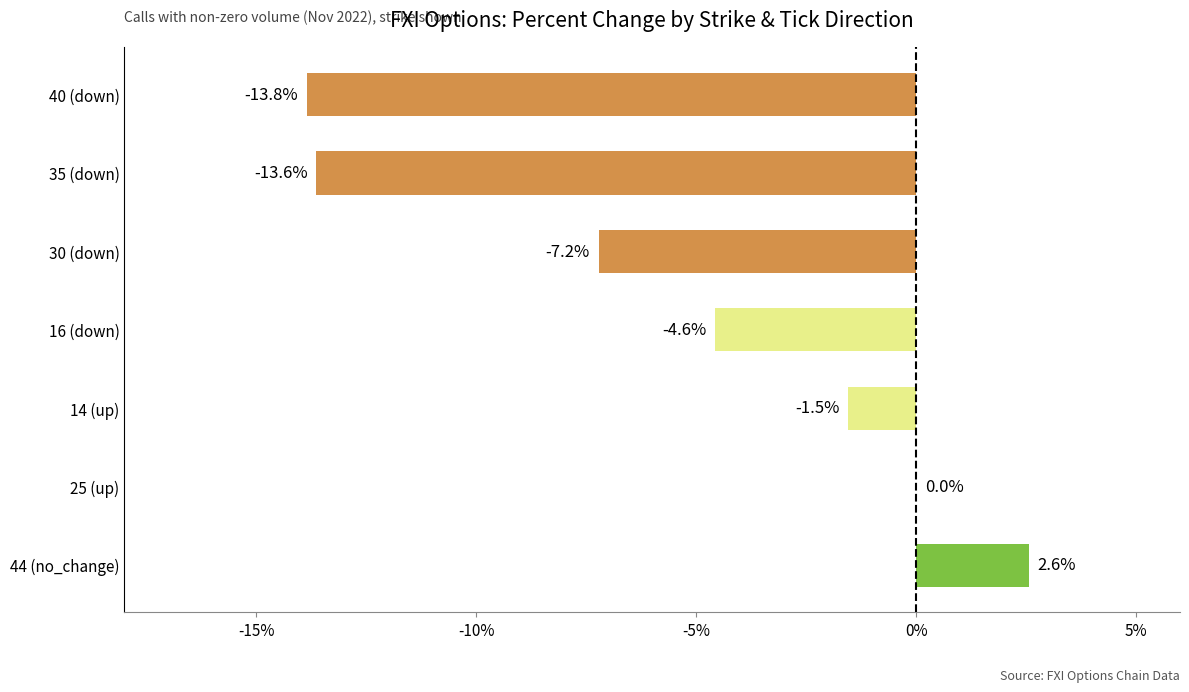

Between 16 (down) and 35 (down), which is larger?

16 (down)